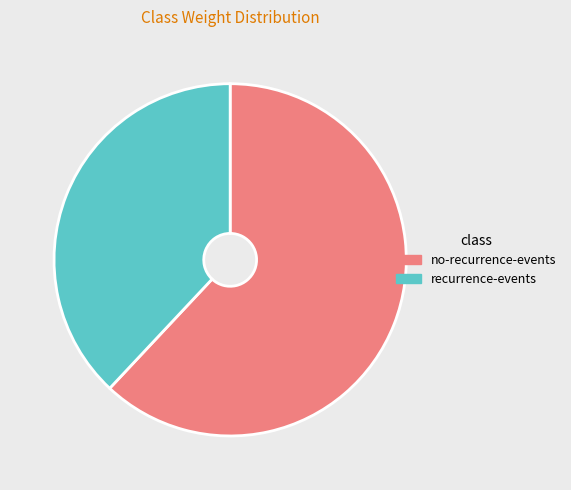

Is there a majority slice in this chart?

Yes